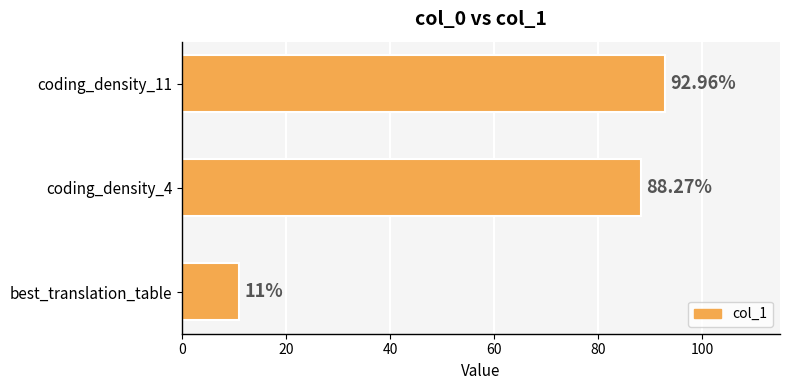

Between coding_density_4 and best_translation_table, which is larger?

coding_density_4